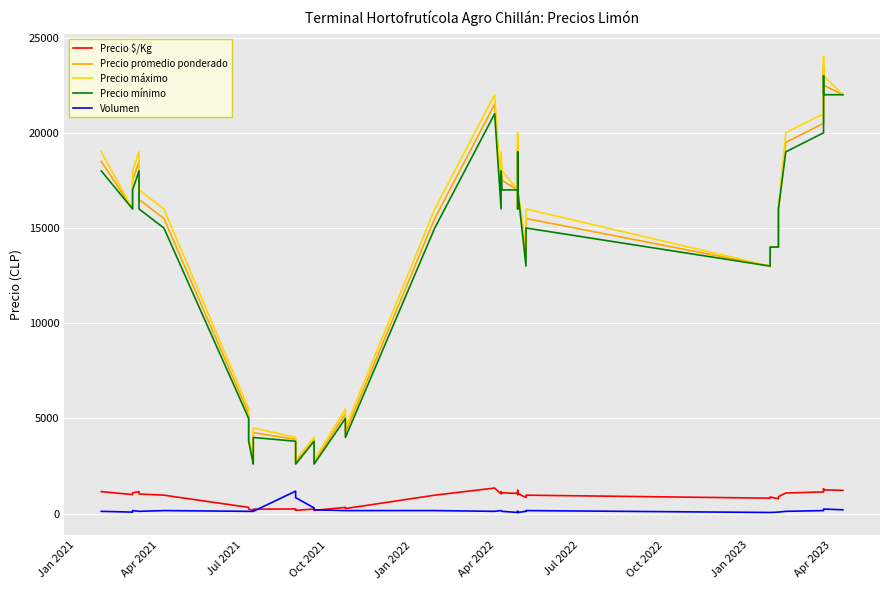

Rank the series by their maximum value, from highest to lowest.

Precio máximo, Precio promedio ponderado, Precio mínimo, Precio $/Kg, Volumen